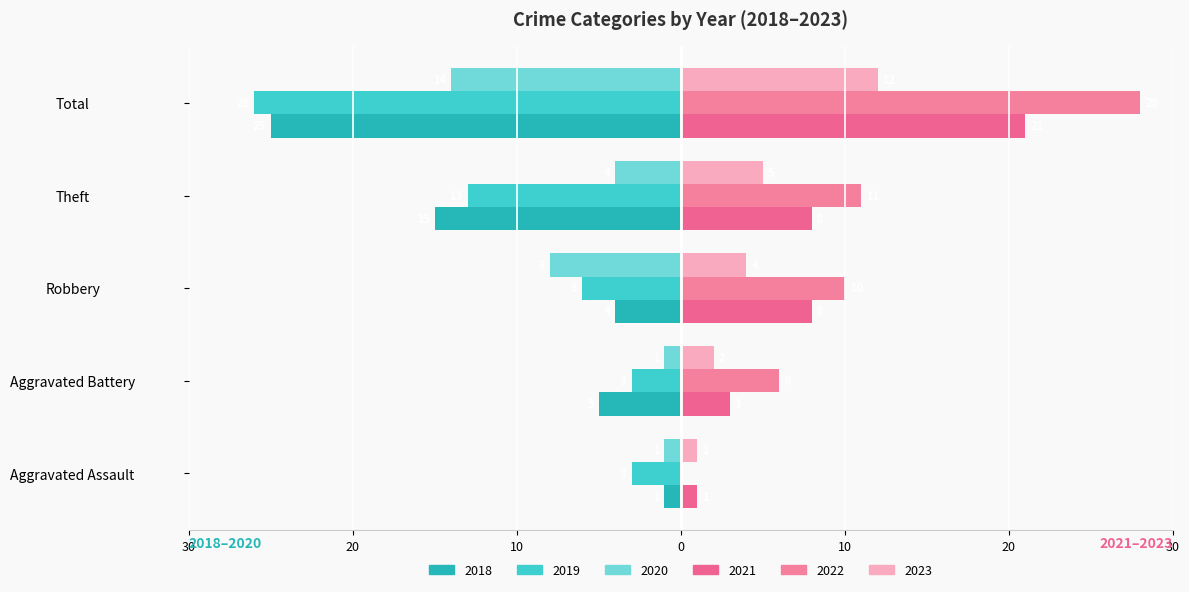

Reading left to right, what are all the values shown in this chart?

2019: -3	-3	-6	-13	-26
2021: 1	3	8	8	21
2018: -1	-5	-4	-15	-25
2022: 0	6	10	11	28
2023: 1	2	4	5	12
2020: -1	-1	-8	-4	-14